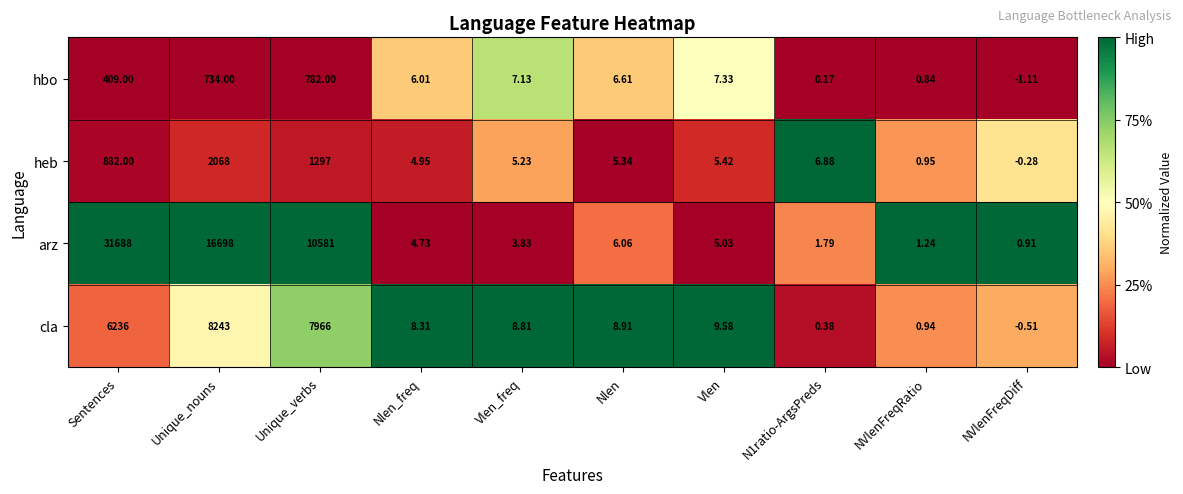

Where is hbo nearest to the value 390?

Sentences